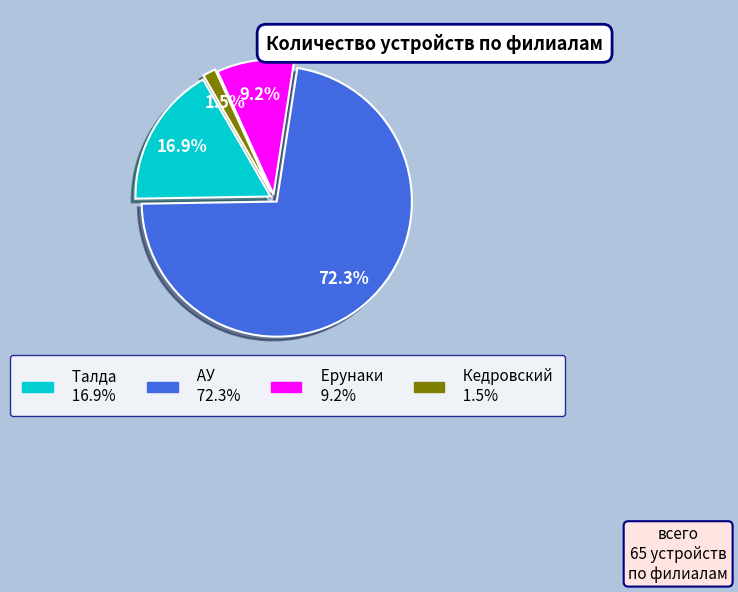

Is the sum of Кедровский and АУ greater than half?

Yes